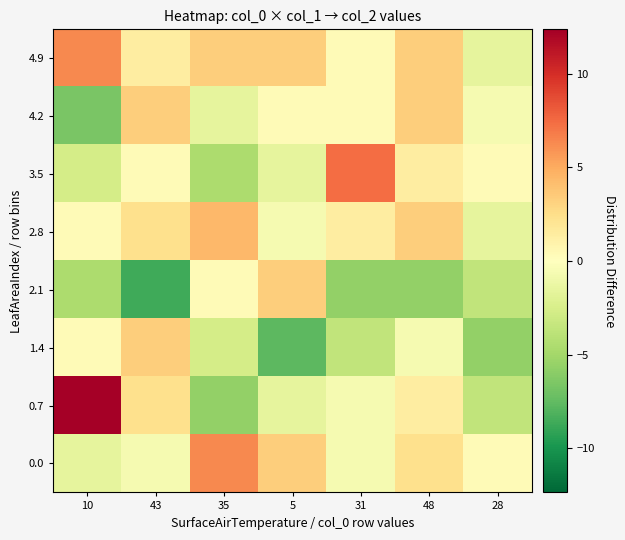

Count the number of data series in this chart.

8